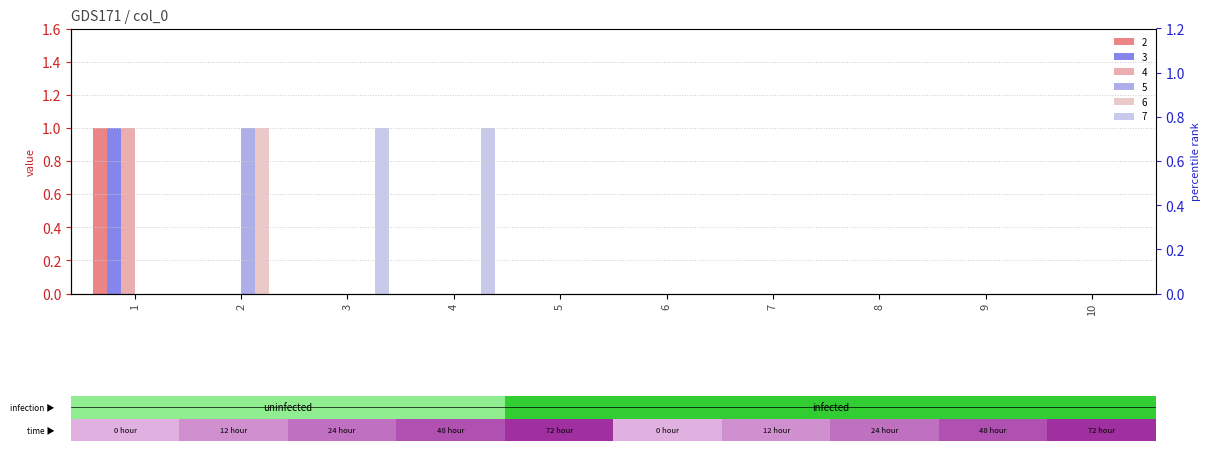

How many data points does each series have?

10